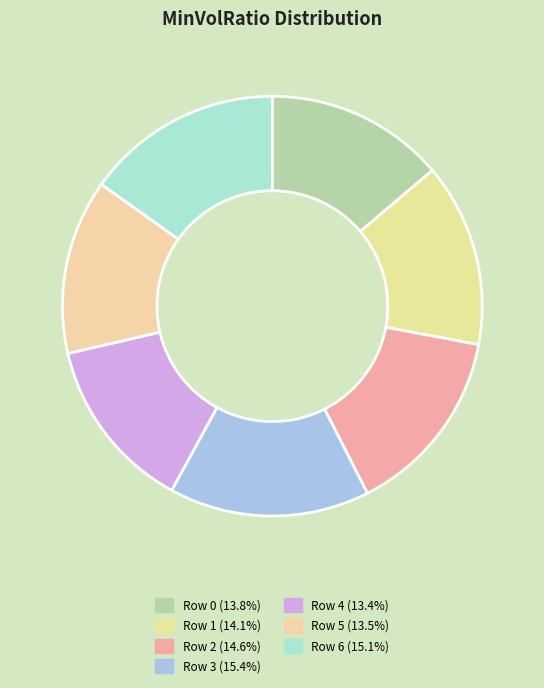

Is it true that Row 4 is 13% of the pie?

True